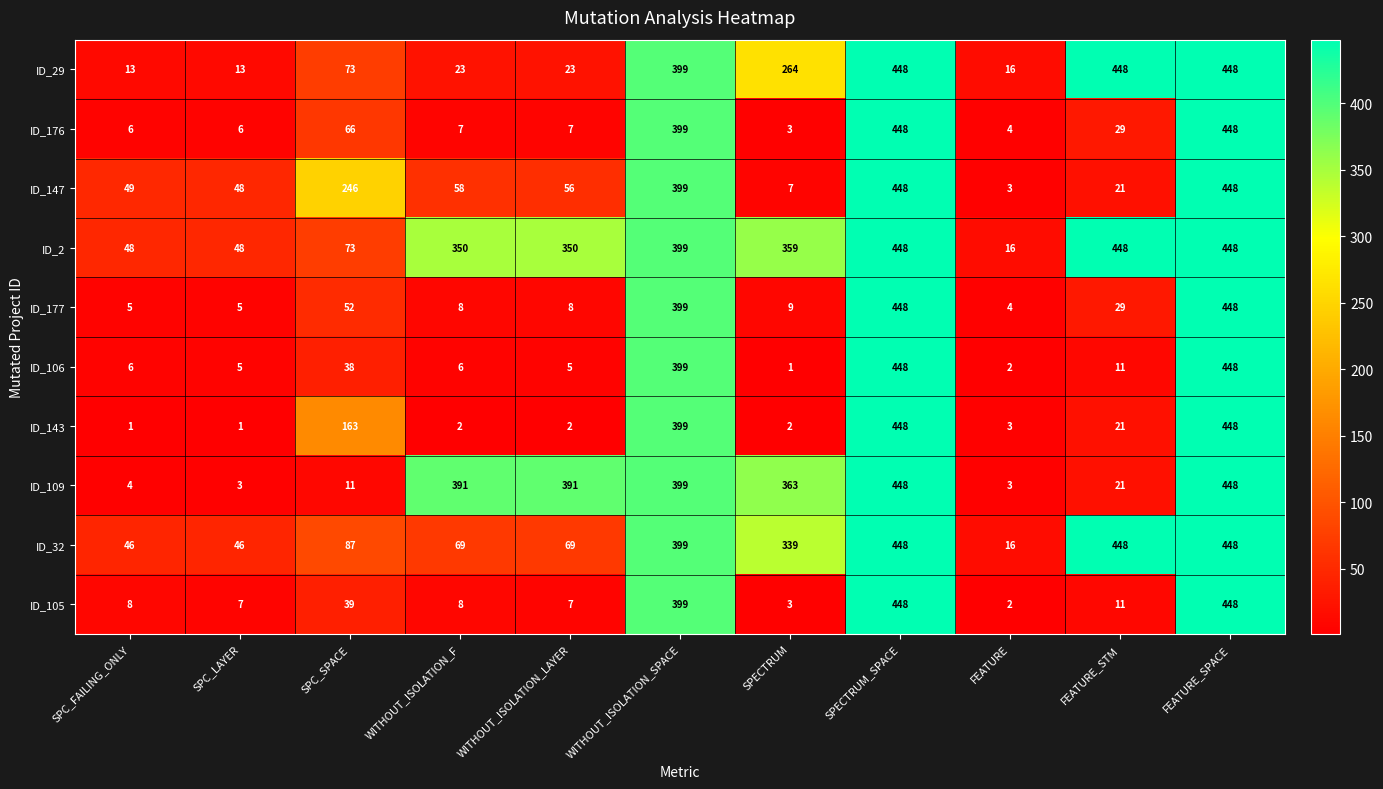

The value of ID_147 at SPC_FAILING_ONLY is 49. True or false?

True